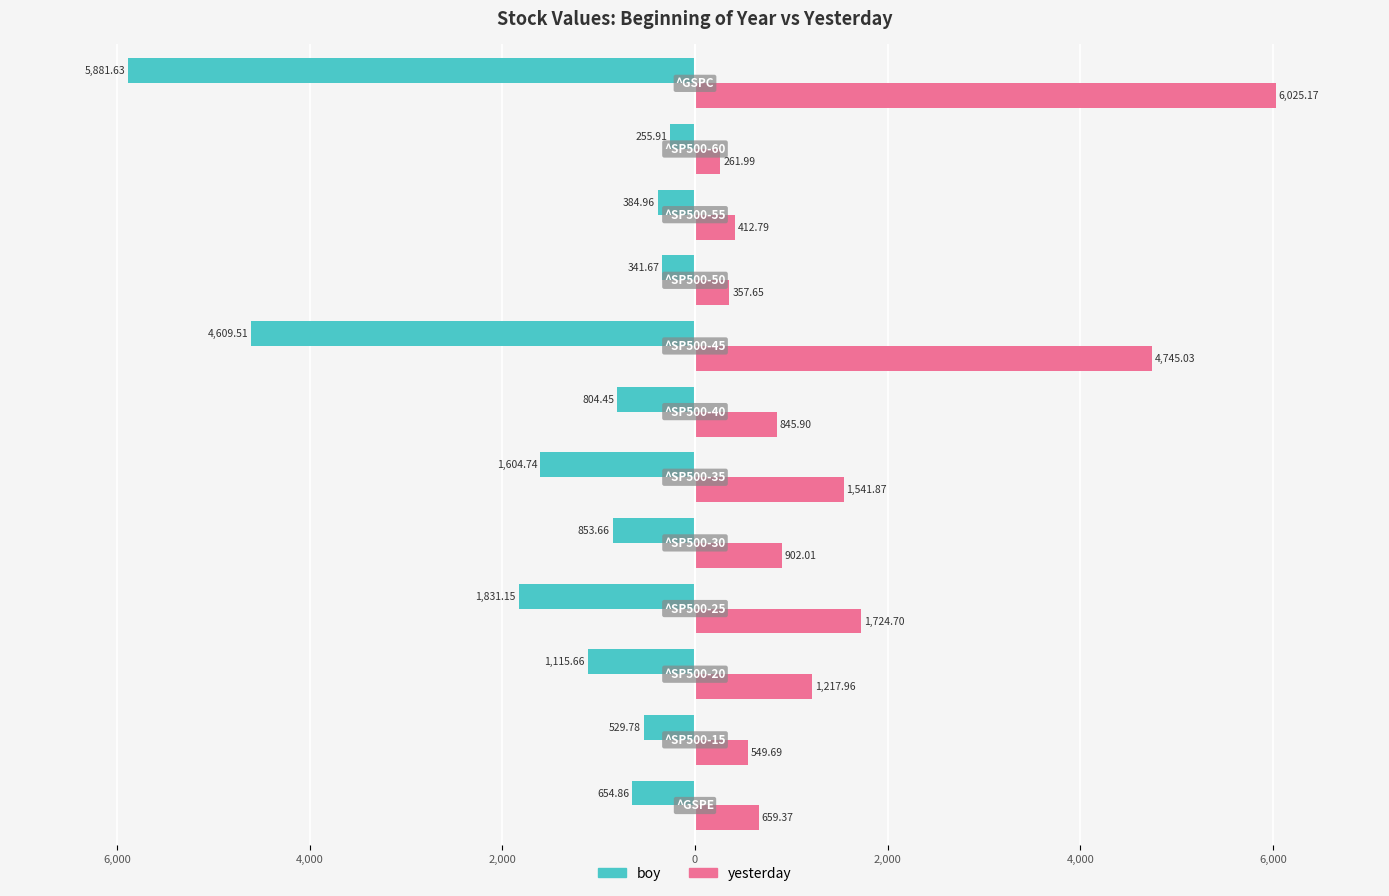

What is the difference between the second highest and second lowest values in the yesterday series?

4387.4